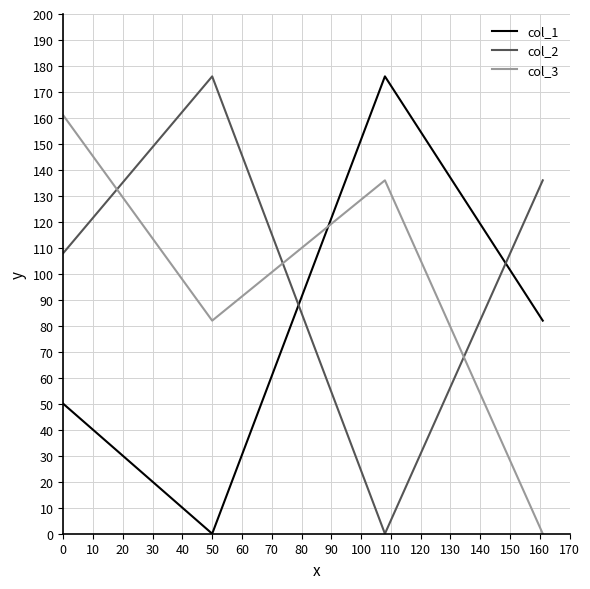

What is the greatest value displayed?

176